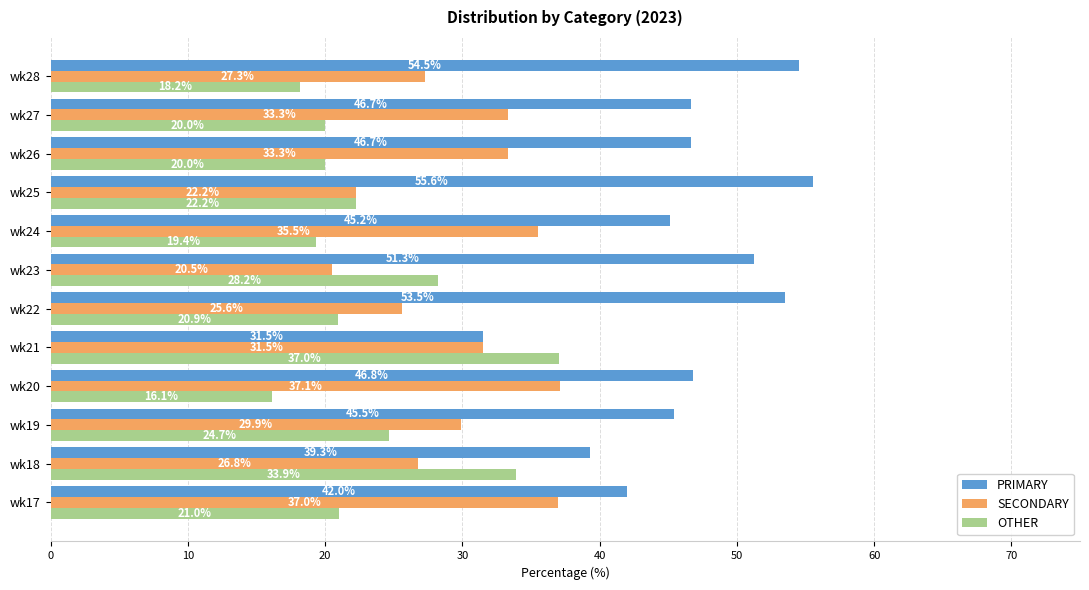

At which category does the chart reach its minimum across all series?

wk20